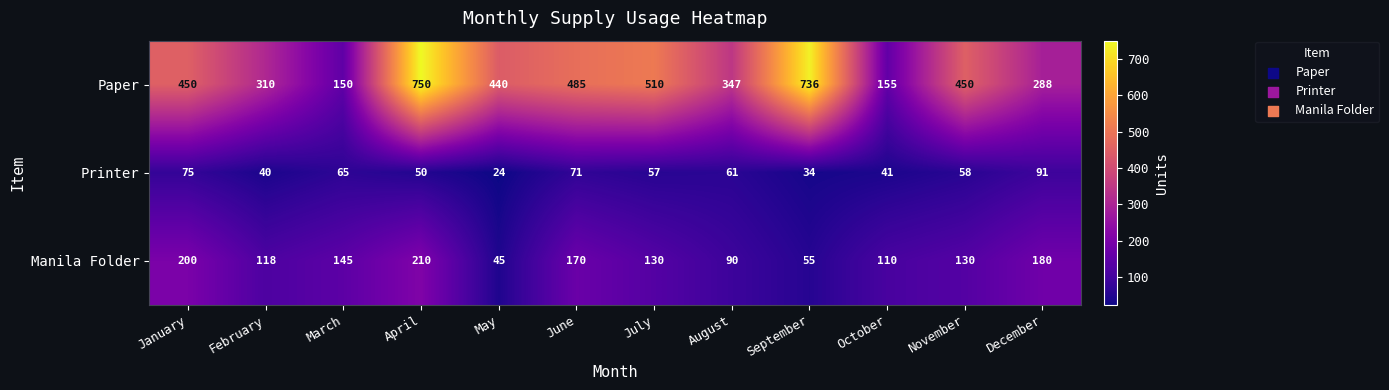

True or false: Printer has a value of 41 at October.

True